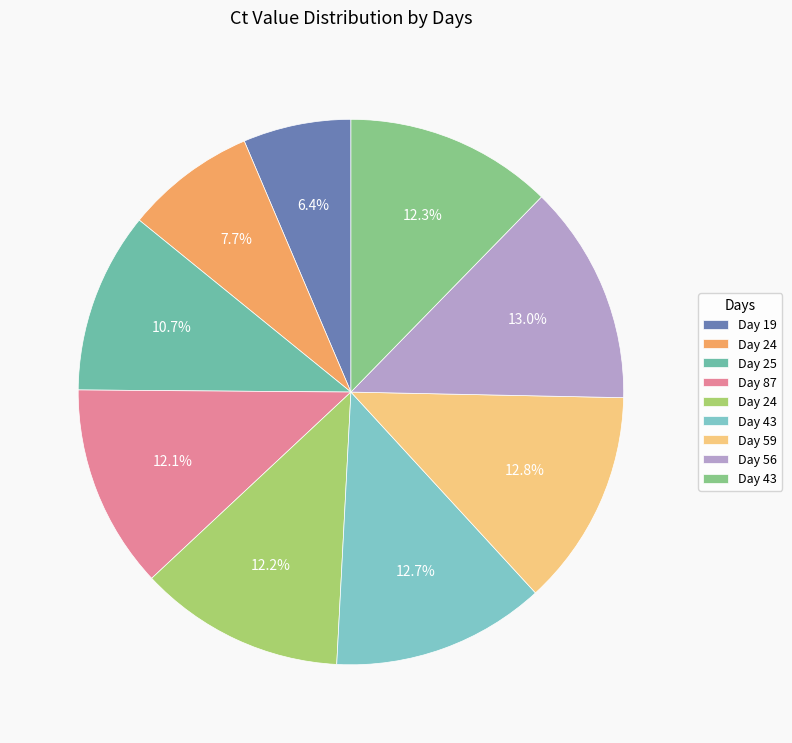

How many slices are in this pie chart?

9